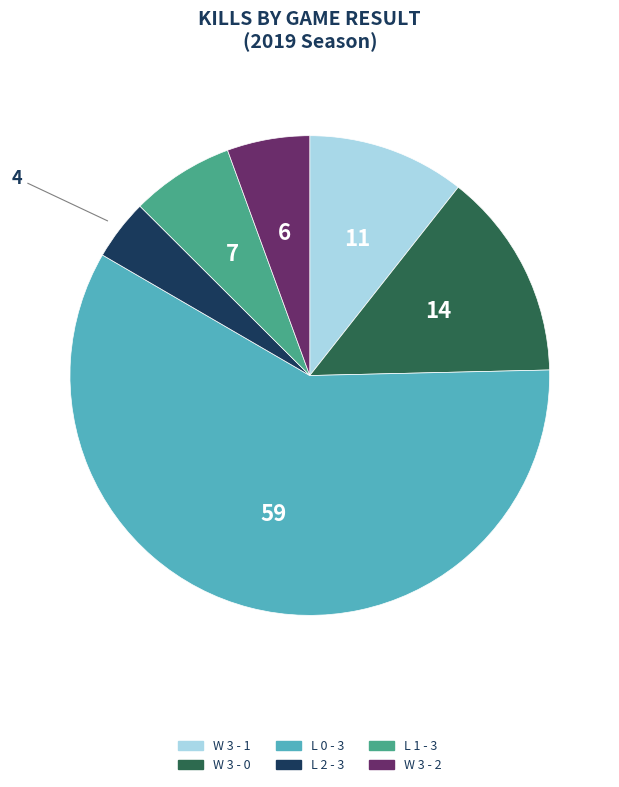

Rank the categories by value from highest to lowest.

L 0 - 3, W 3 - 0, W 3 - 1, L 1 - 3, W 3 - 2, L 2 - 3